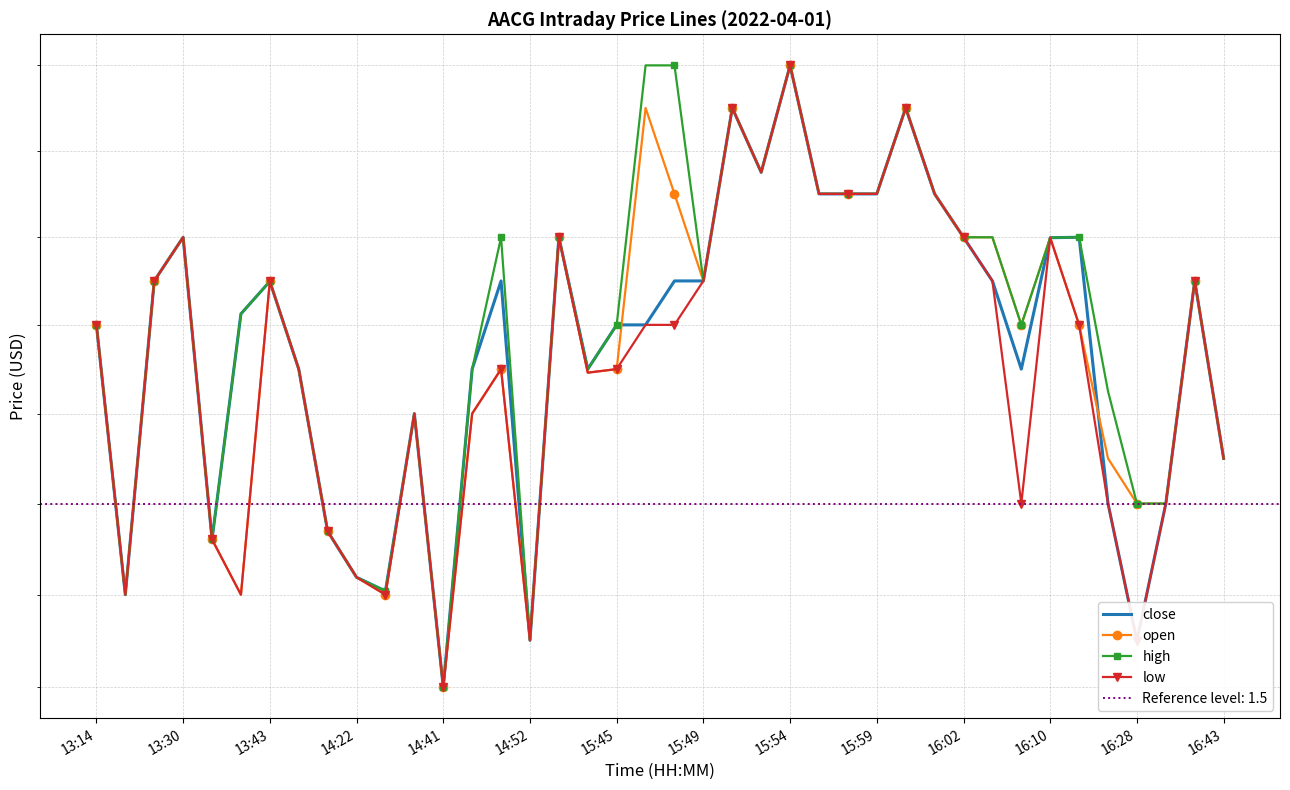

How many lines are shown in the chart?

4